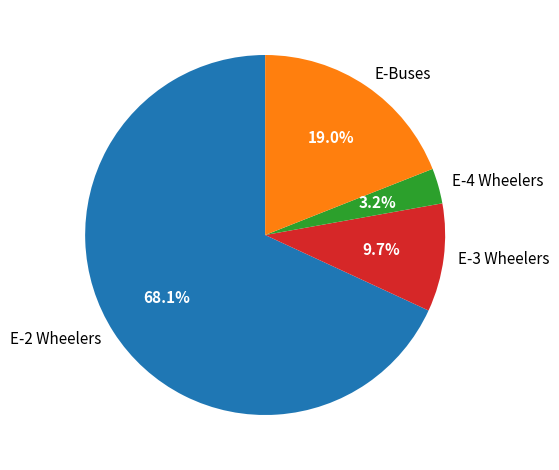

True or false: E-4 Wheelers accounts for 3% of the total.

True